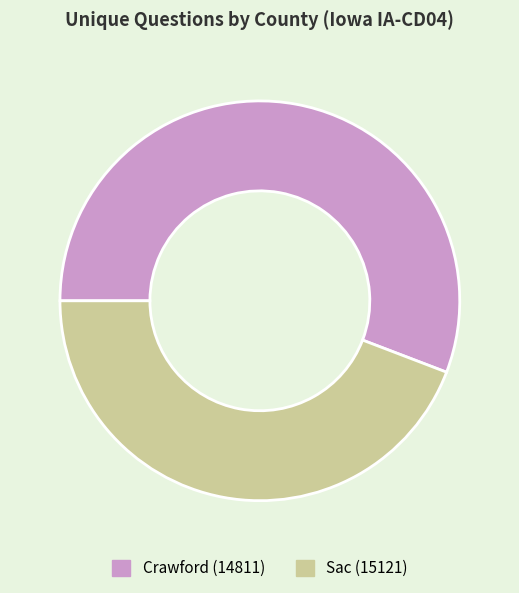

Combined, do Crawford (14811) and Sac (15121) account for over 50%?

Yes